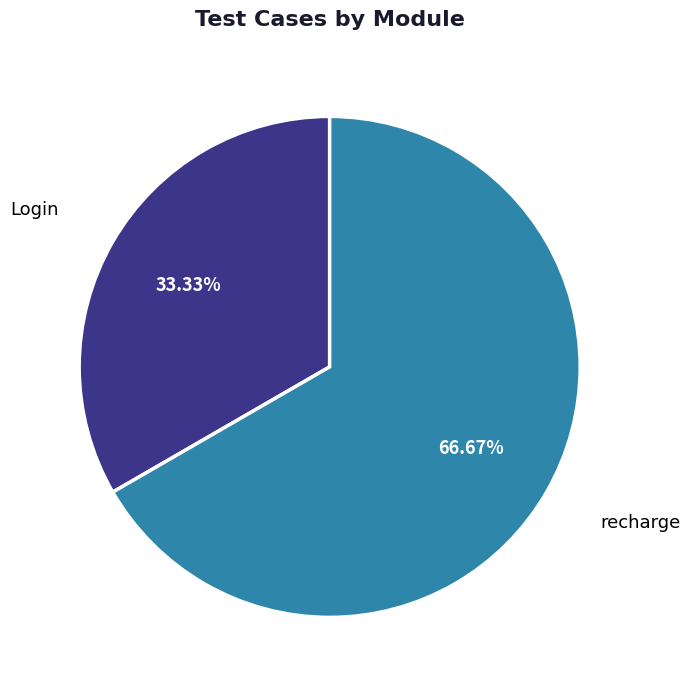

What percentage do Login and recharge together represent?

100.0%